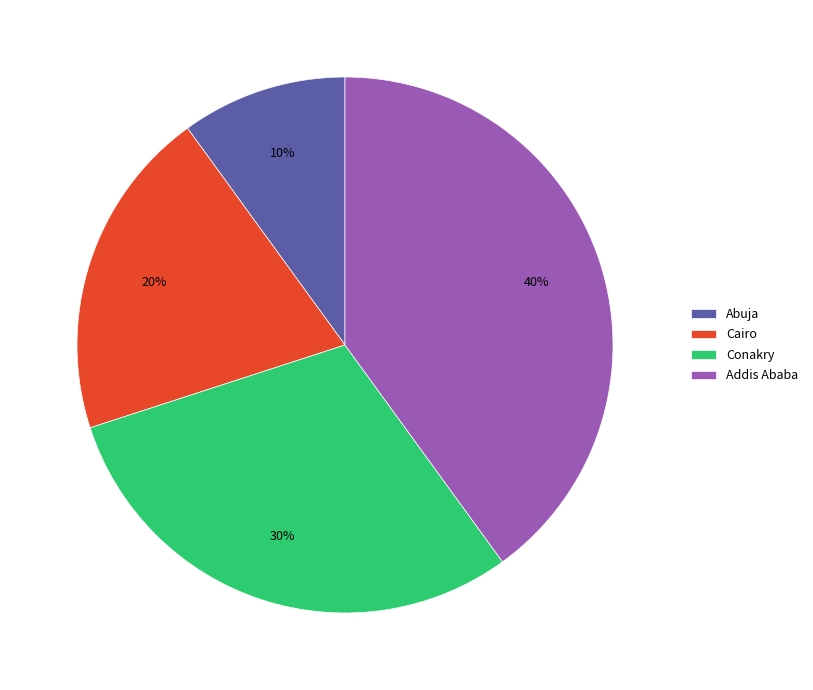

Which slice is the smallest?

Abuja